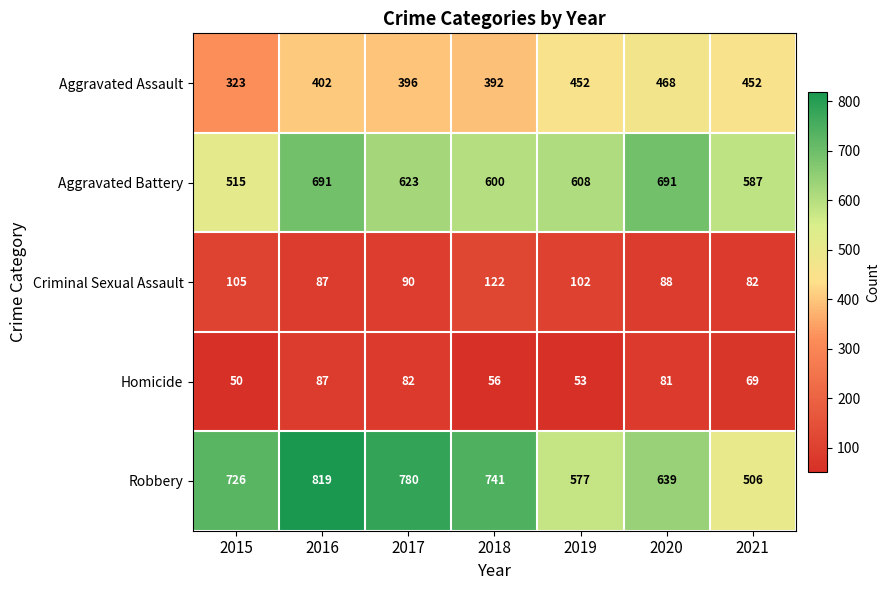

What value does the Aggravated Assault series have at 2016, to the nearest 10?

400